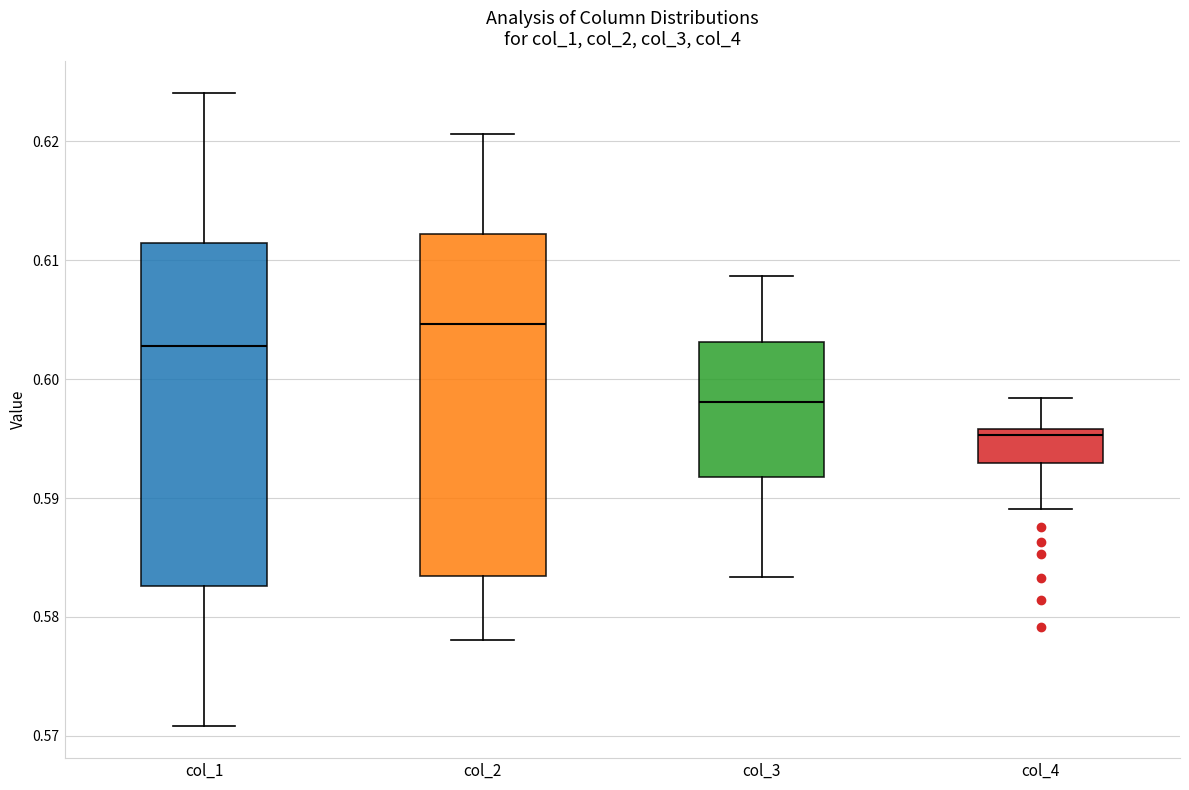

Reading left to right, read every box against the y-axis: the position of its median line, the range the box covers, and the ends of its whiskers. The values are not printed on the chart, so give them approximately, as read against the axis.

col_1: median 0.603, box 0.583 to 0.611, whiskers 0.571 to 0.624
col_2: median 0.605, box 0.583 to 0.612, whiskers 0.578 to 0.621
col_3: median 0.598, box 0.592 to 0.603, whiskers 0.583 to 0.609
col_4: median 0.595, box 0.593 to 0.596, whiskers 0.589 to 0.598